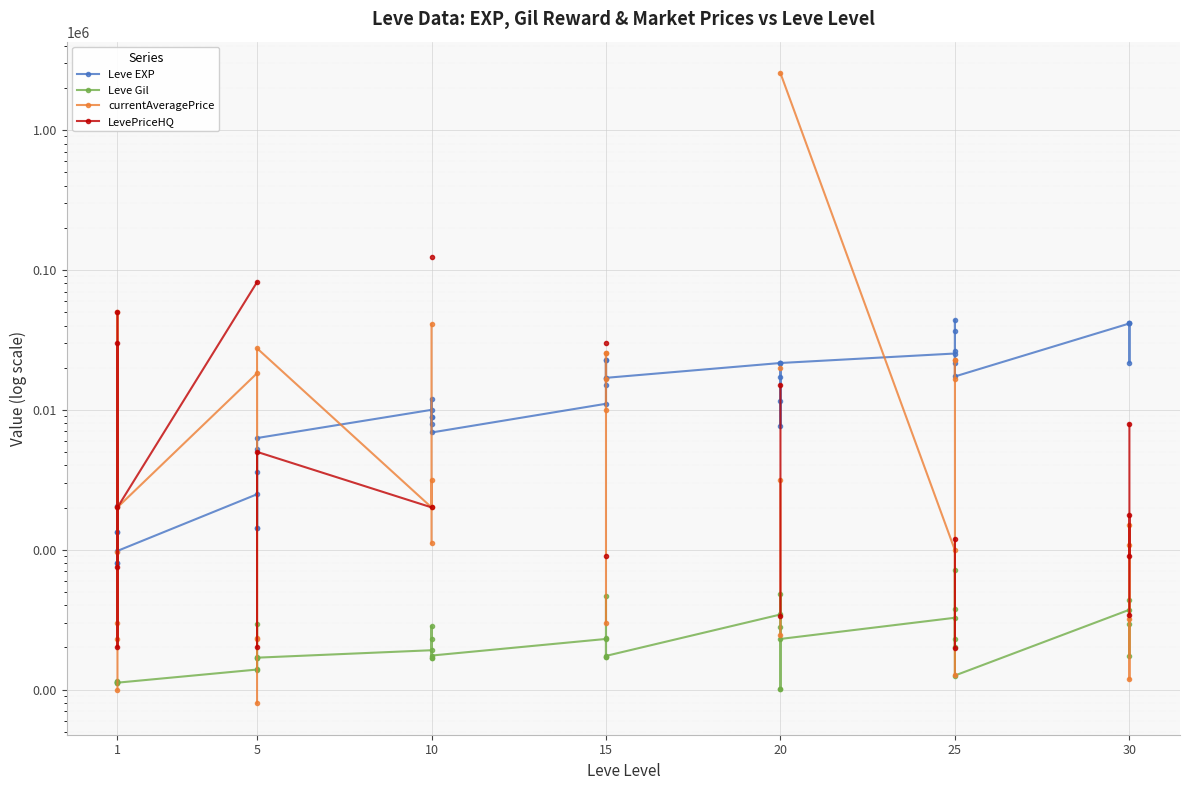

In Leve EXP, how many points are higher than both neighbors (excluding endpoints)?

12